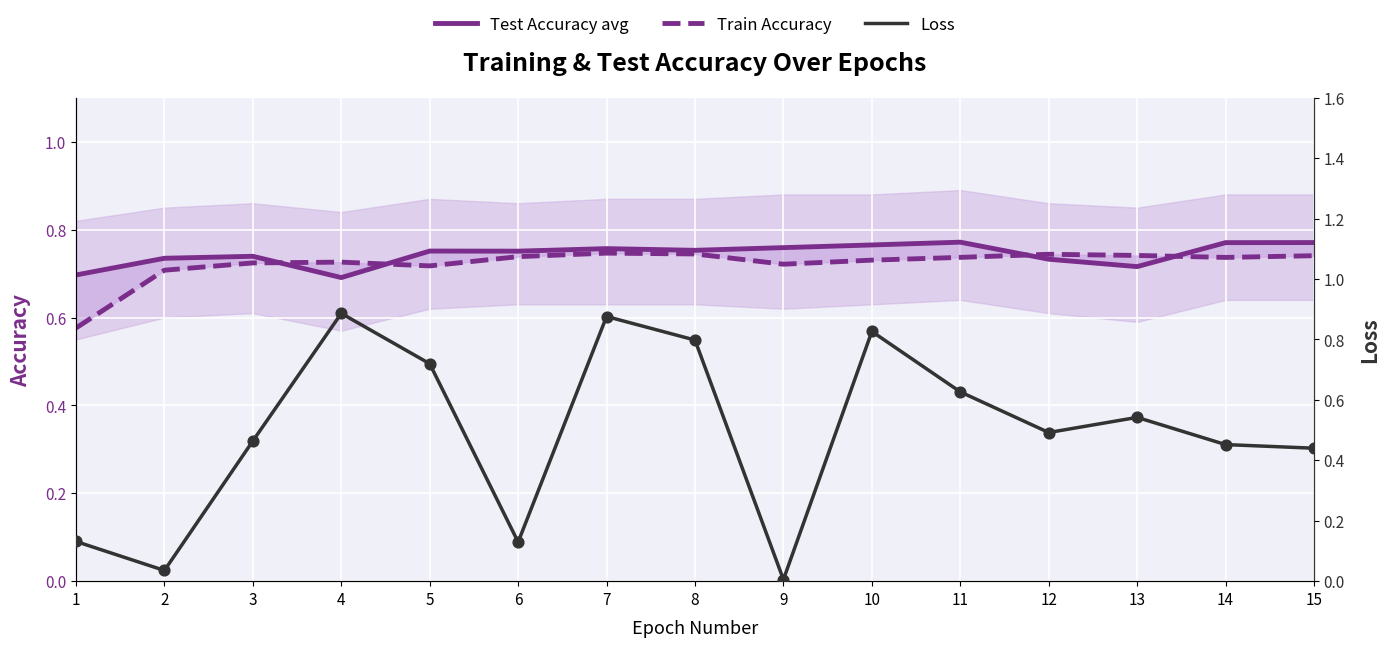

At how many categories does at least one series exceed 0?

15